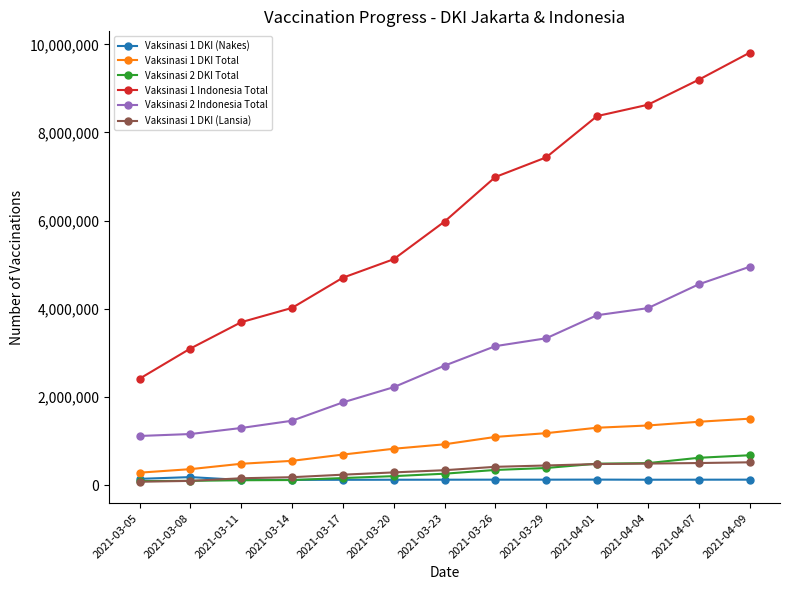

What is the value of the Vaksinasi 2 Indonesia Total point at the 5th from the left?

1876140